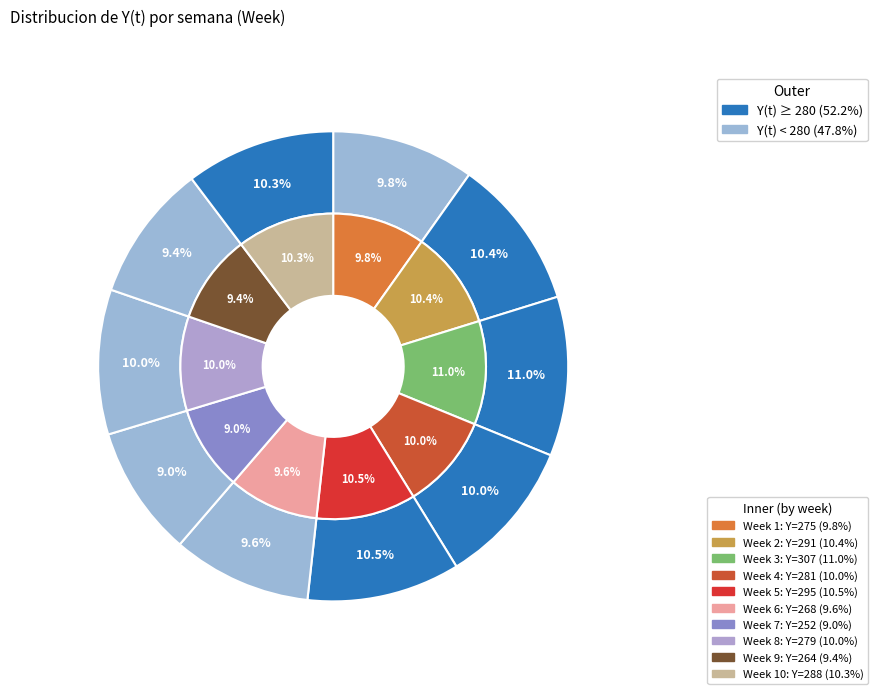

Which category has the smallest portion of the pie?

7